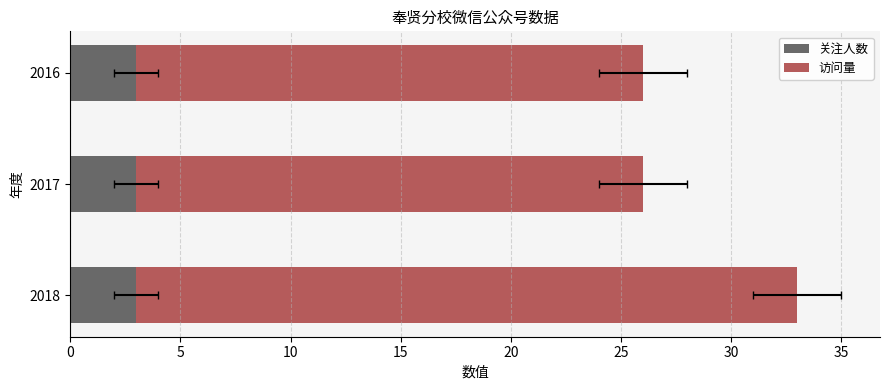

What are all the series names shown in the legend?

关注人数, 访问量